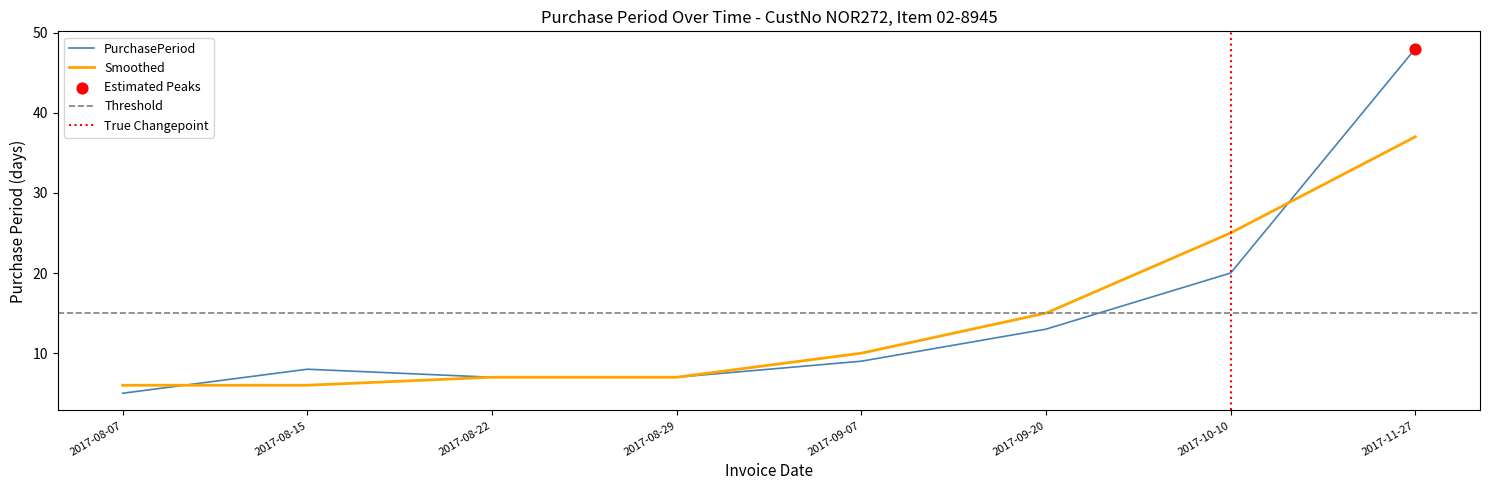

What is the ratio of the value at 2017-08-22 to the value at 2017-08-29?

1.0